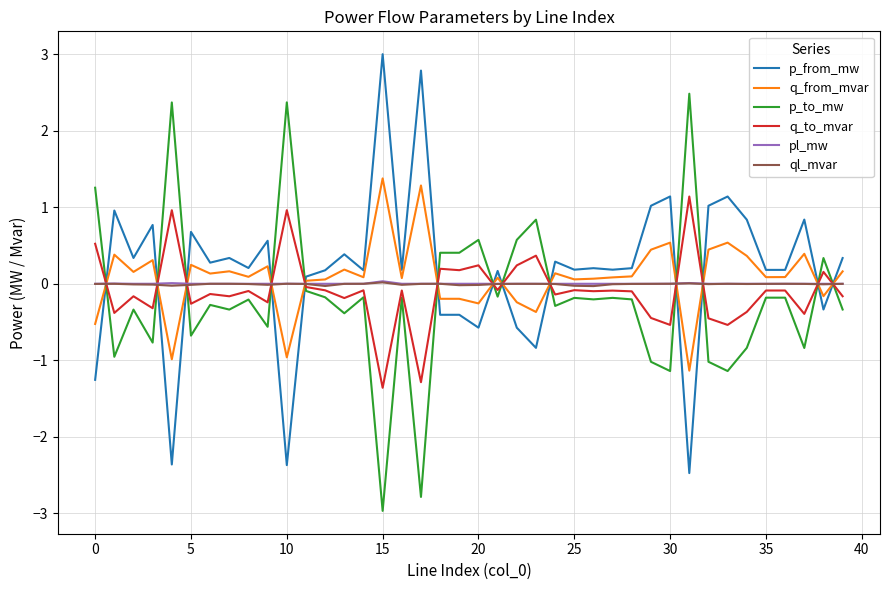

How many positive values does the p_from_mw series have?

30